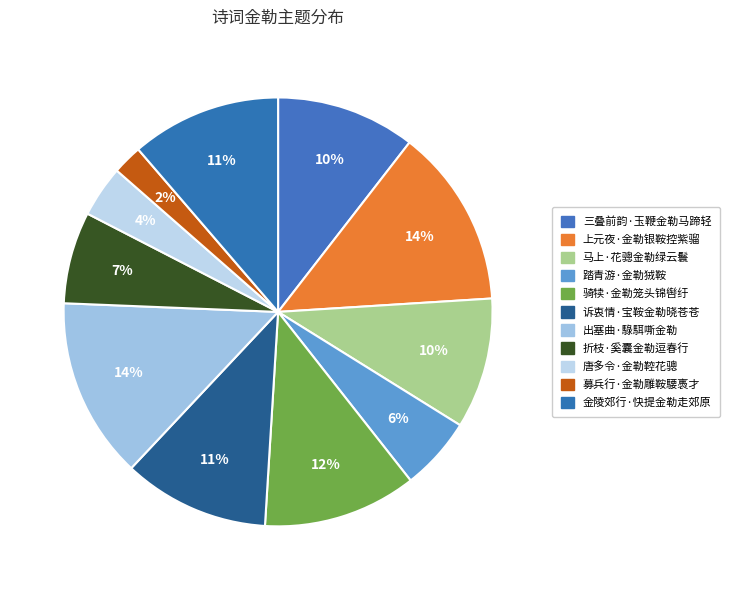

What percentage do 三叠前韵·玉鞭金勒马蹄轻 and 折枝·奚囊金勒逗春行 together represent?

17.4%